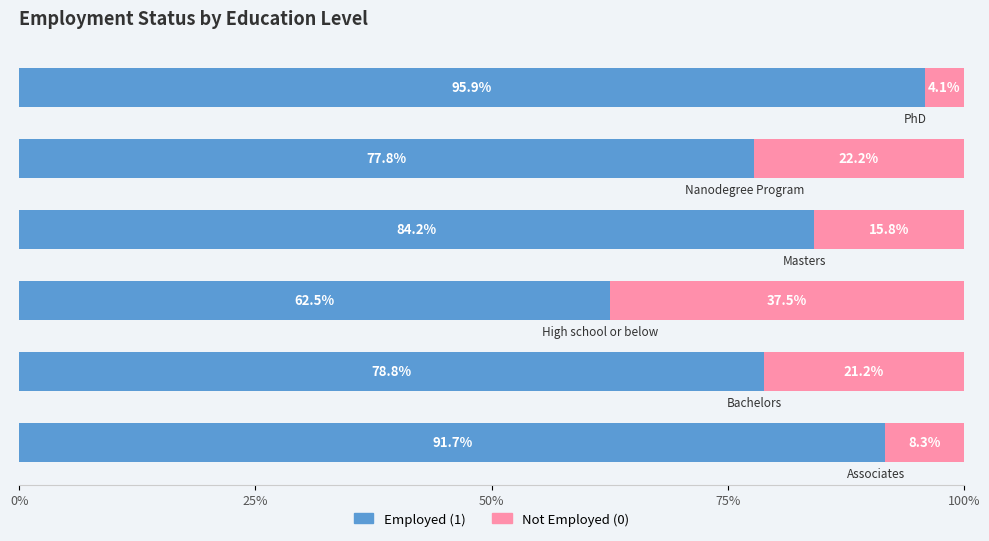

What is the average value of the Employed (1) series?

81.8